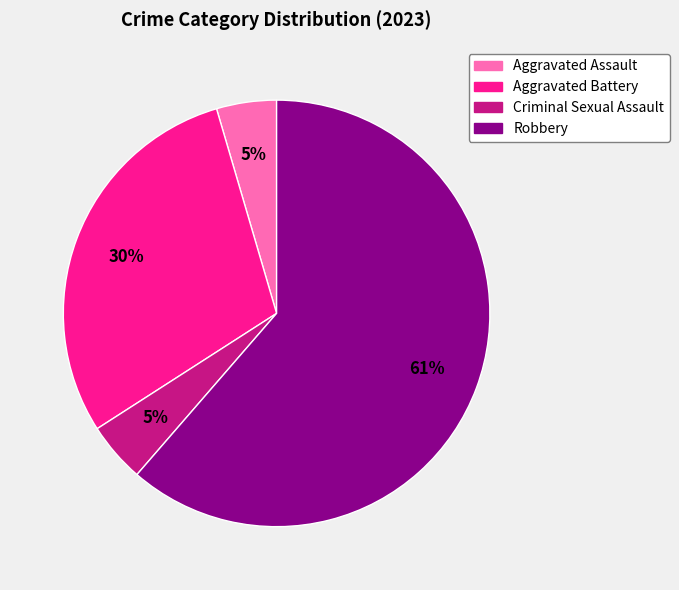

Is the sum of Aggravated Assault and Criminal Sexual Assault greater than half?

No